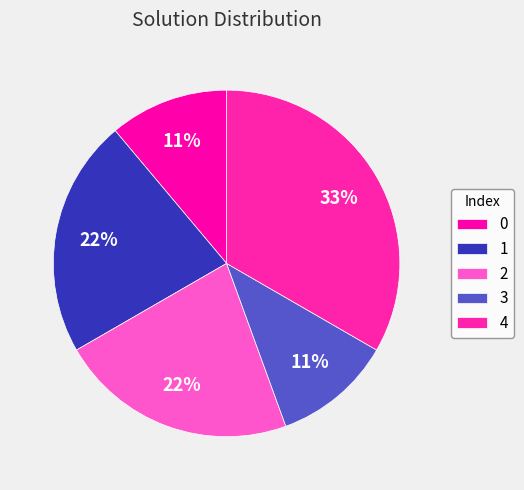

How many slices are in this pie chart?

5